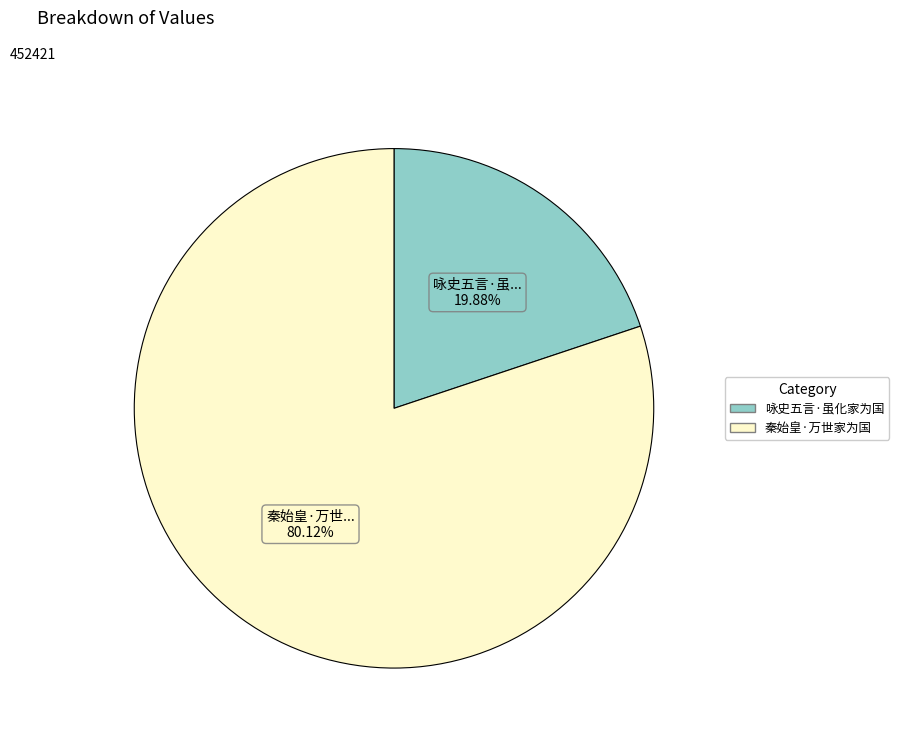

Which category accounts for the majority?

秦始皇·万世家为国